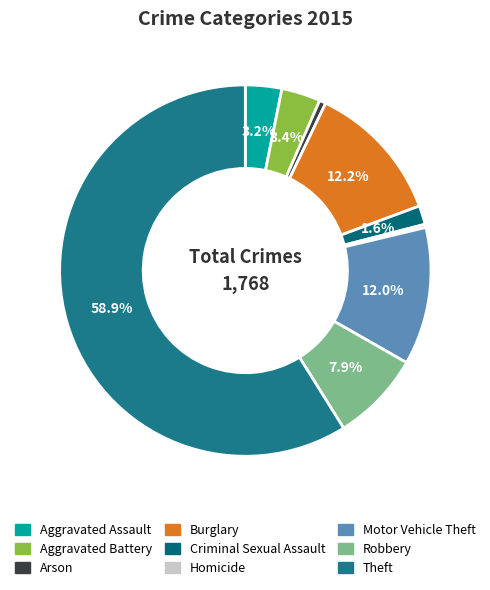

What is the largest slice in the pie chart?

Theft